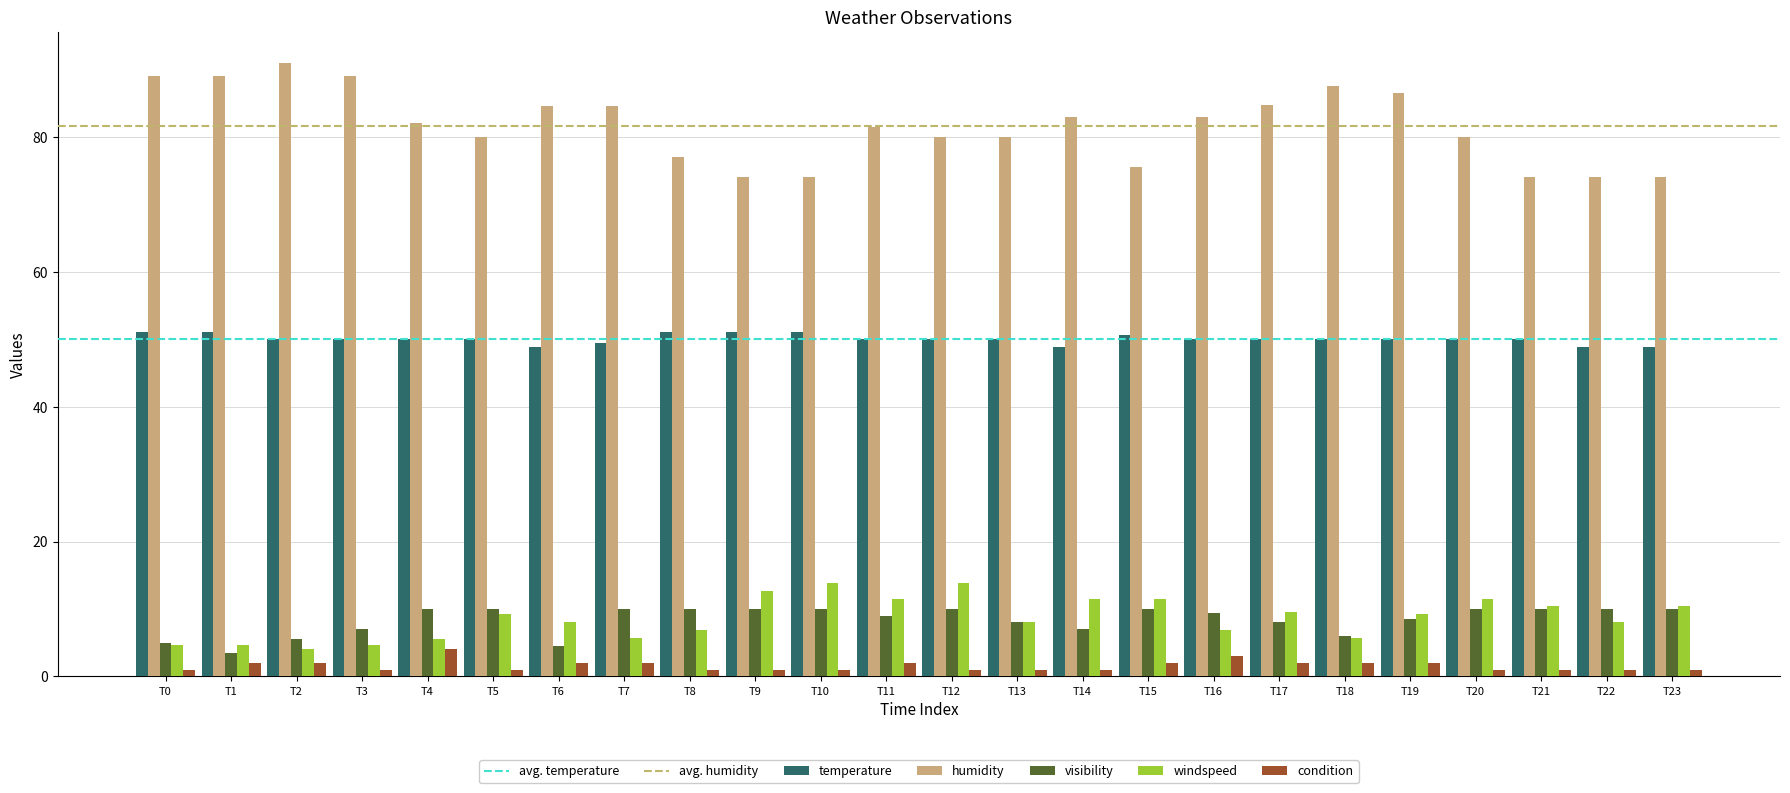

What is the difference between the maximum and minimum values in the condition series?

3.0